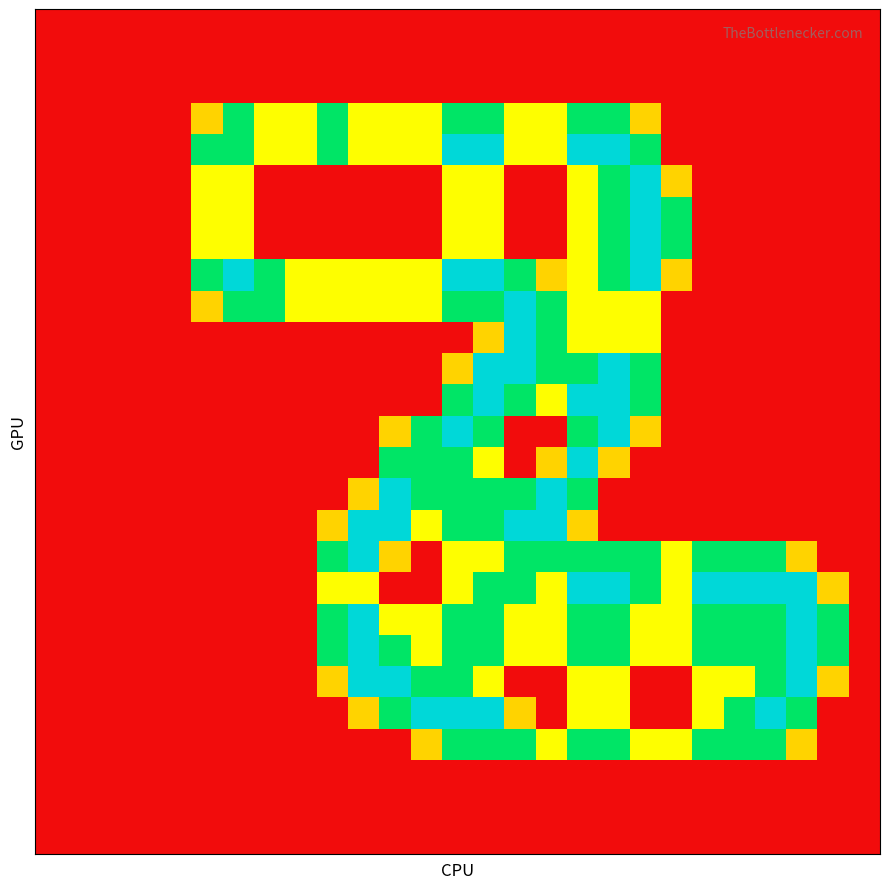

How many data points does each series have?

27